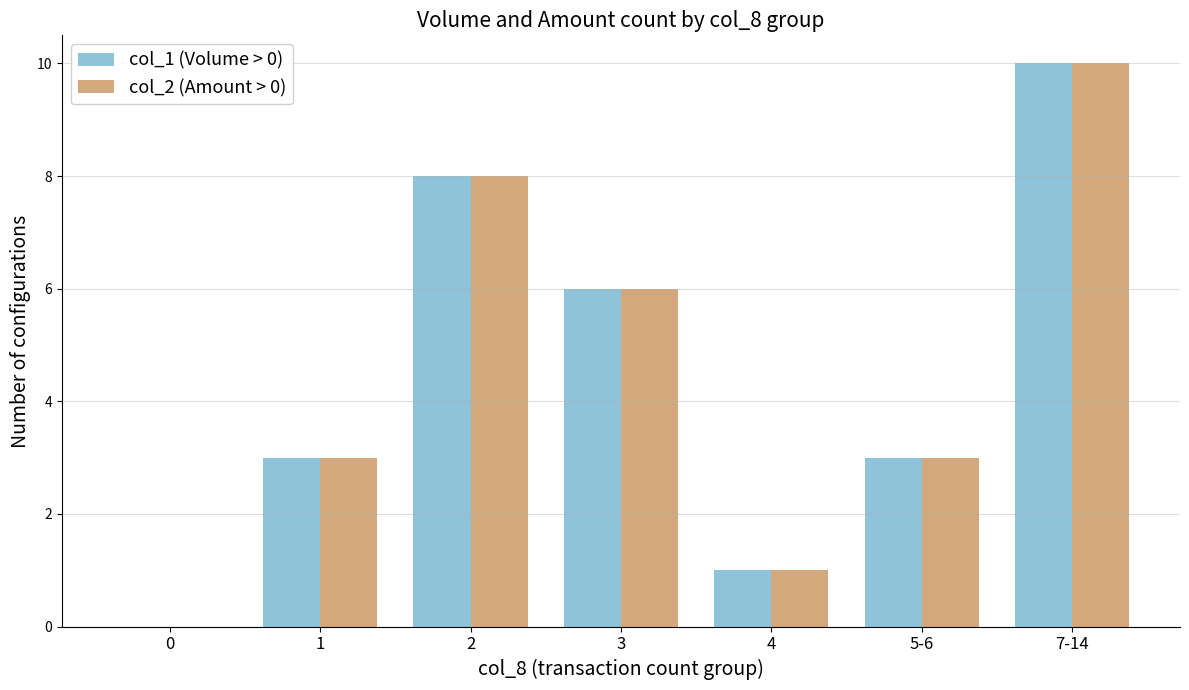

How many categories are shown in the chart?

7